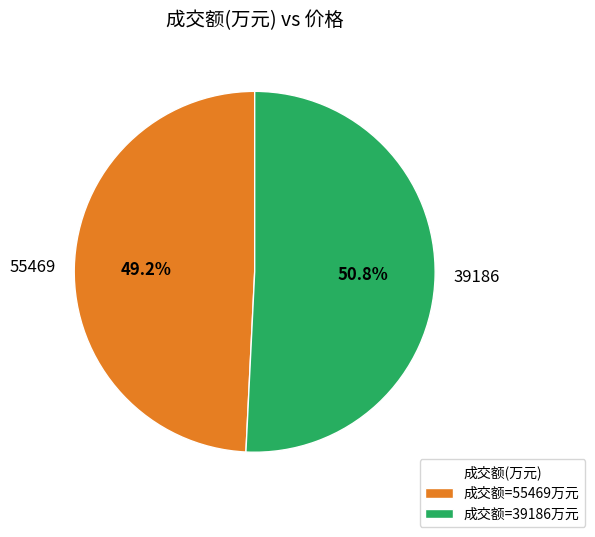

Does 55469 represent more than half of the total?

No